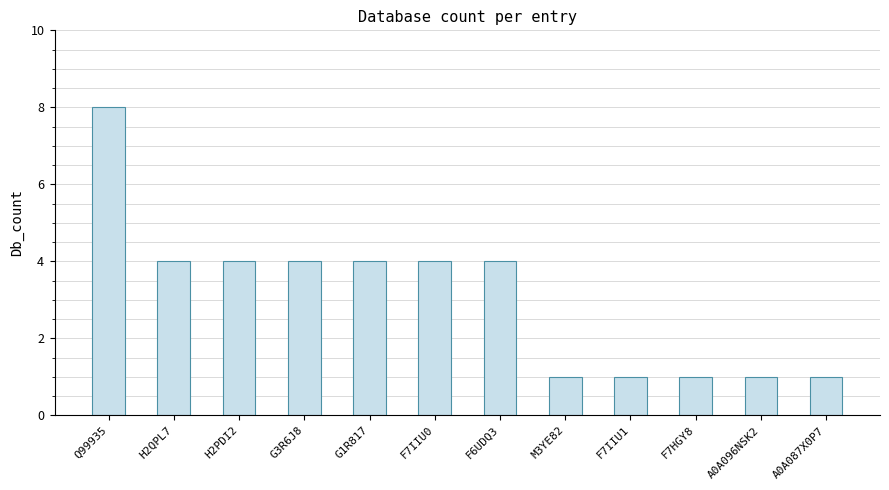

Which label corresponds to the largest value in the chart?

Q99935